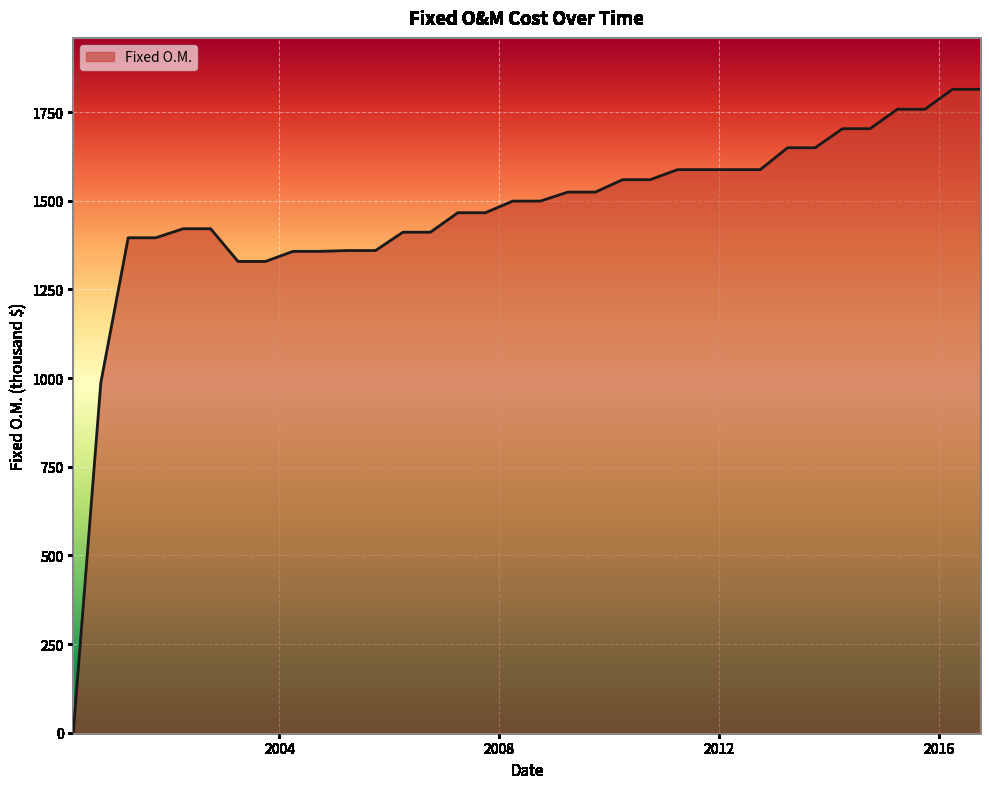

Does the chart have visible grid lines?

Yes